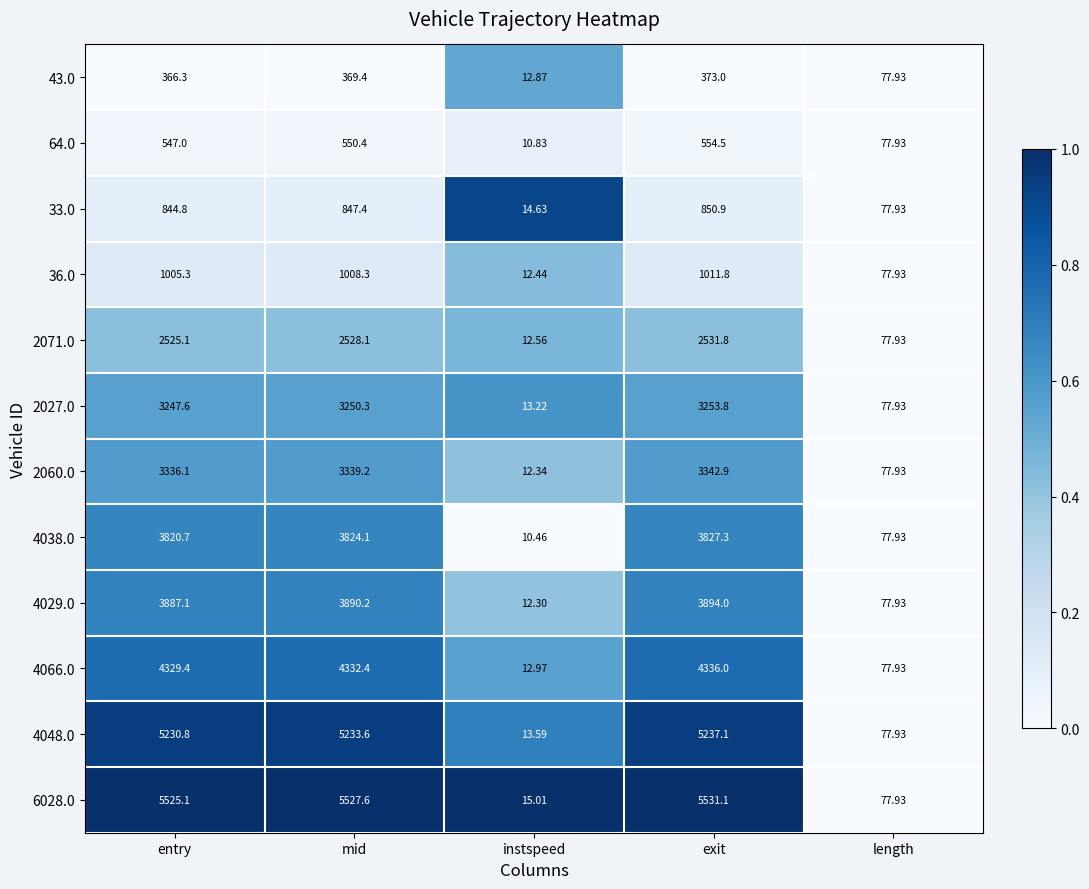

At which label does 2060.0 first exceed 3336?

entry